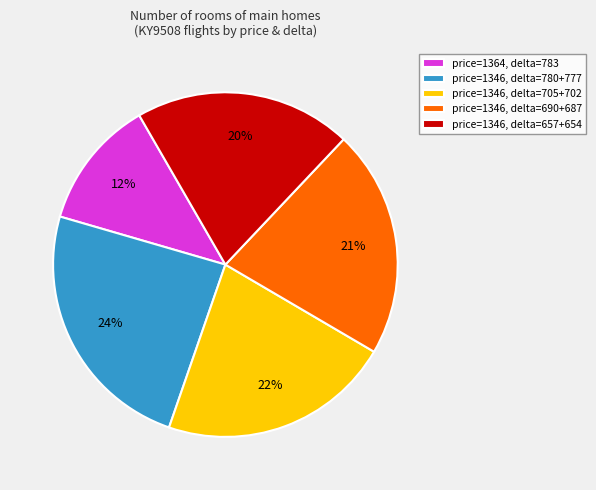

The price=1346, delta=780+777 slice represents 29% of the pie. True or false?

False